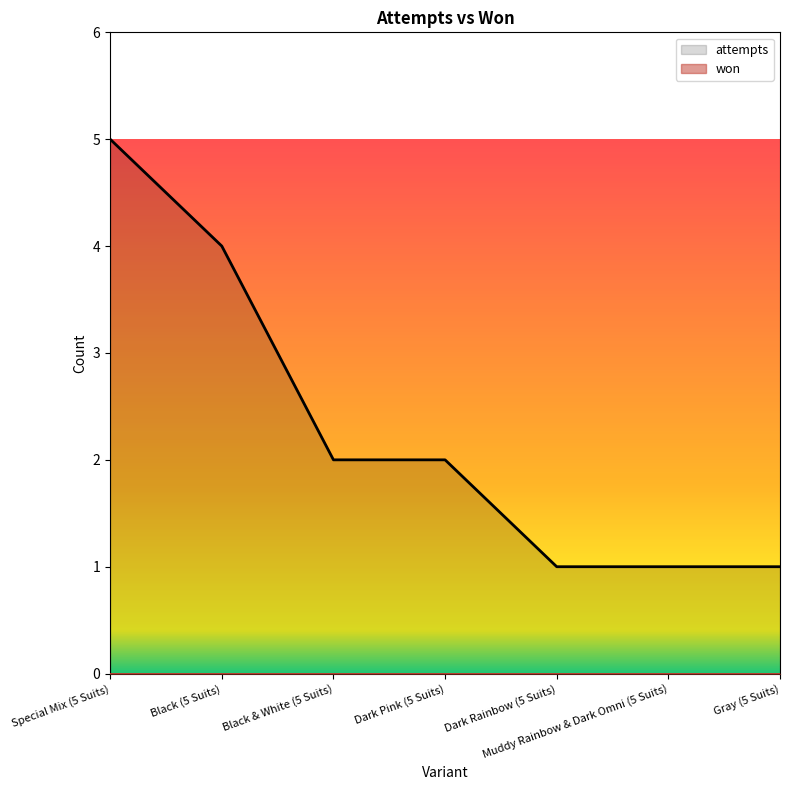

Does the chart display data point markers on the line(s)?

No